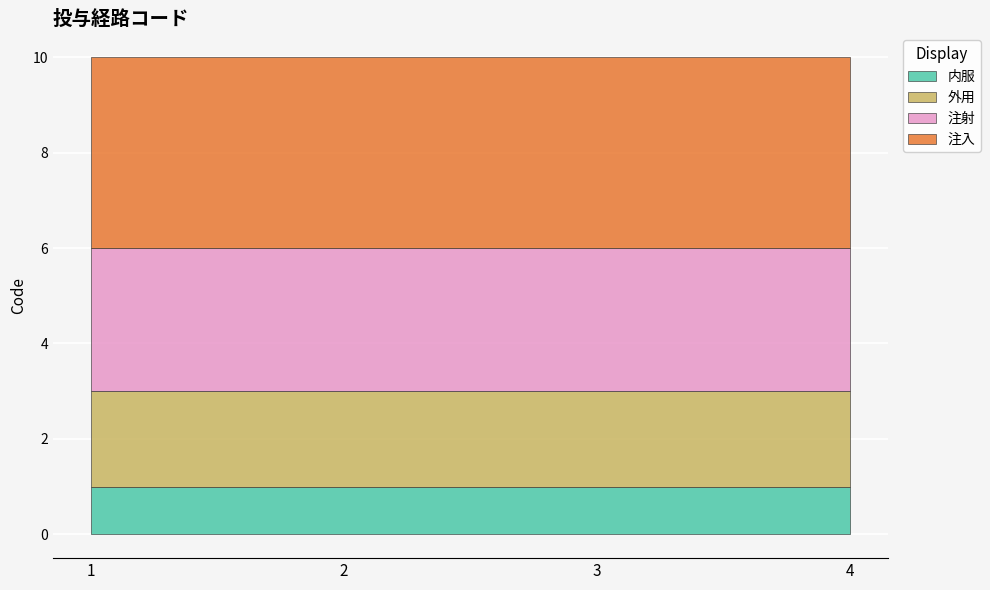

Reading left to right, extract all data points from this chart.

内服: 1	1	1	1
外用: 2	2	2	2
注射: 3	3	3	3
注入: 4	4	4	4